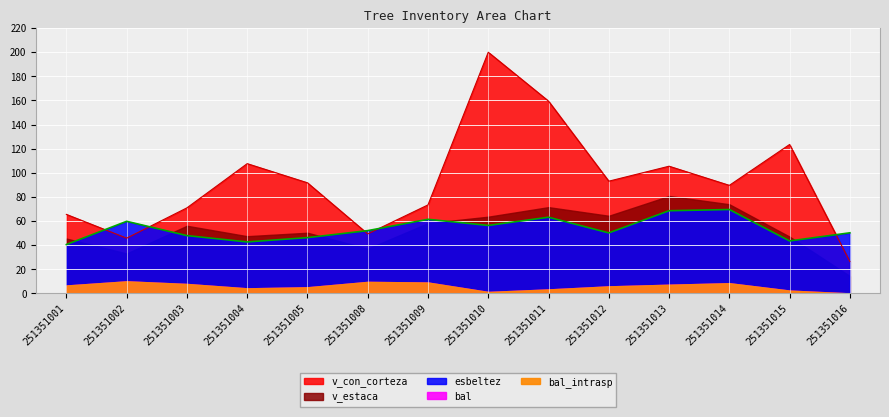

How many values in the v_estaca series exceed 56?

7